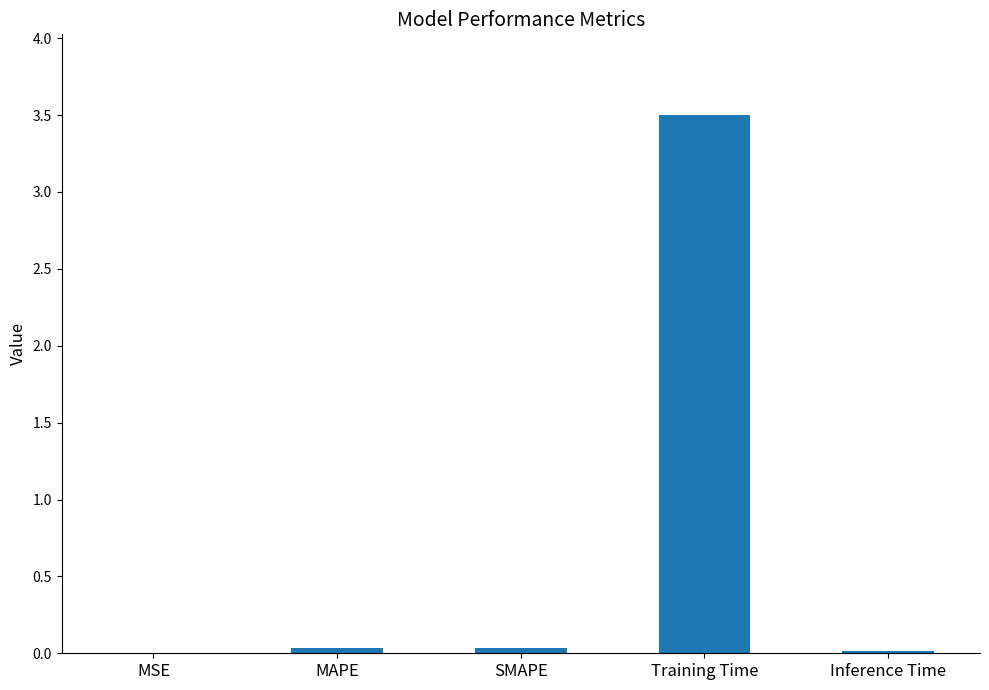

The chart shows a value of 0.0 at SMAPE. True or false?

True